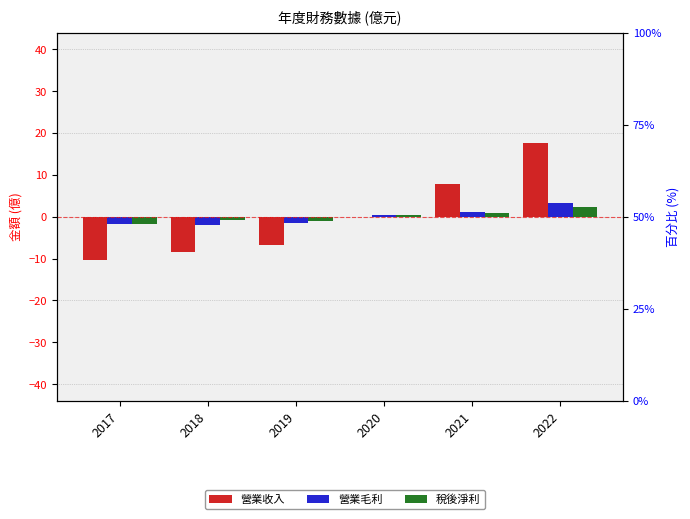

What are all the series names shown in the legend?

營業收入, 營業毛利, 稅後淨利